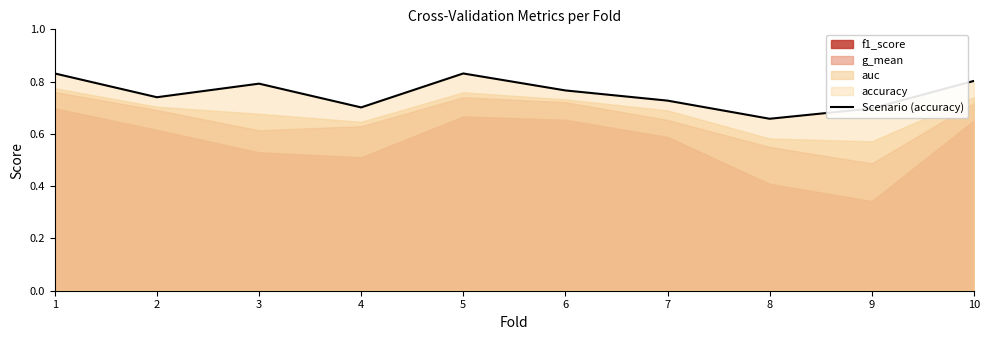

At which label is the value closest to 0?

8